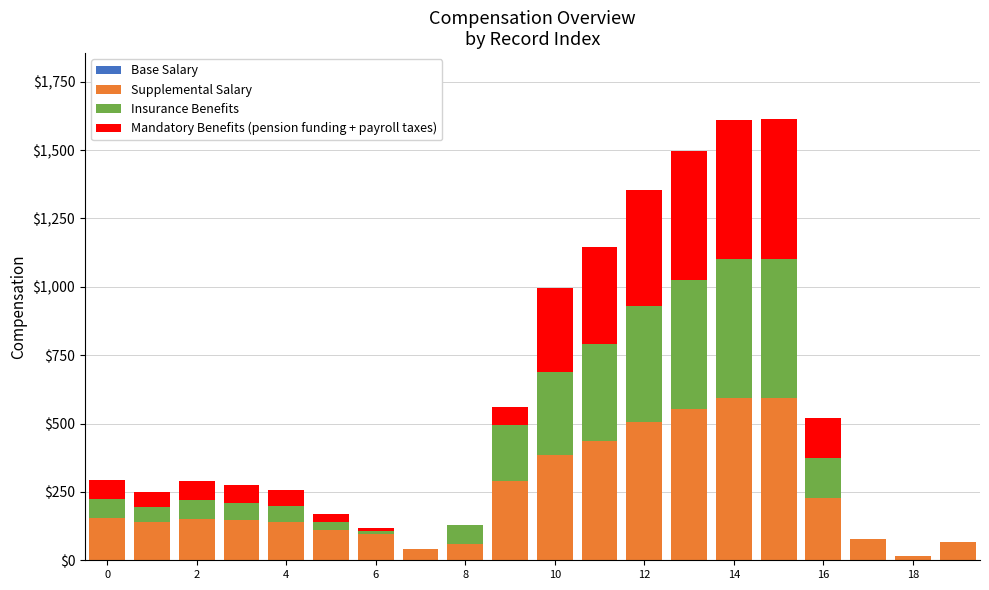

What is the sum of all Supplemental Salary values?

4781.2